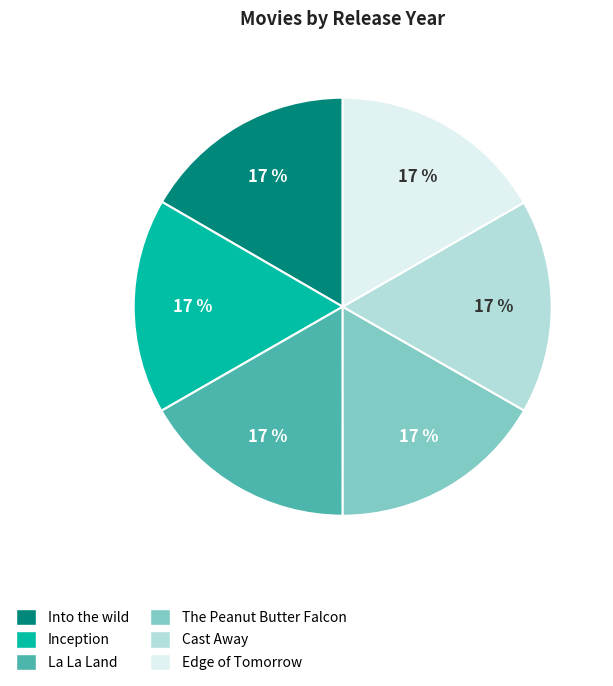

How many segments does this pie chart have?

6